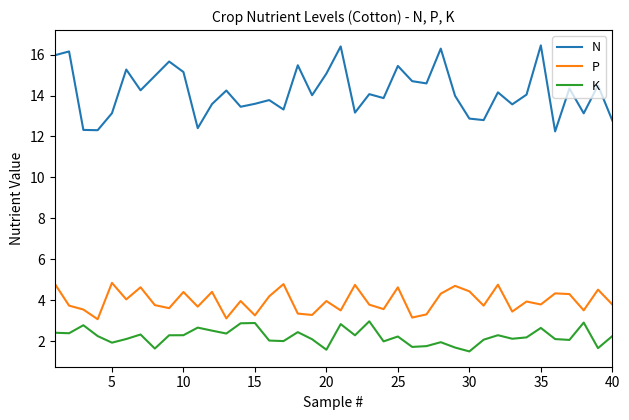

Rank the series by their maximum value, from lowest to highest.

K, P, N